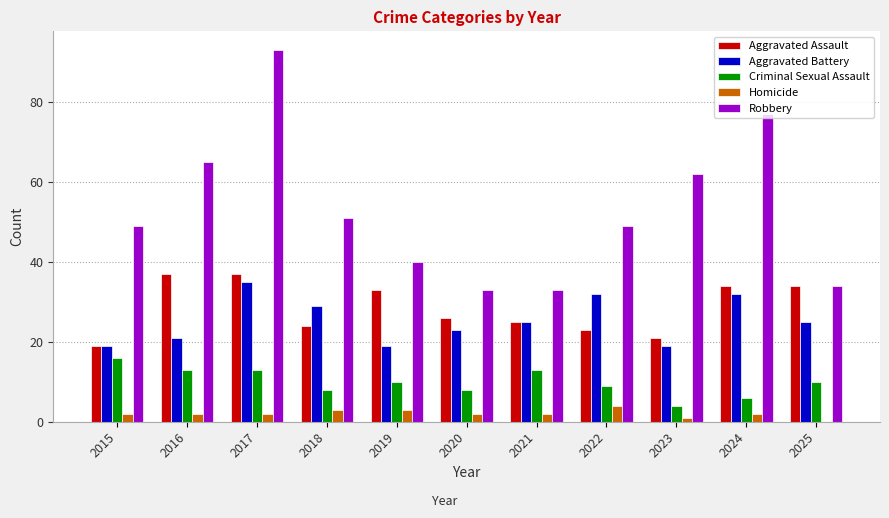

What is the sum of the Homicide values at 2025 and 2018?

3